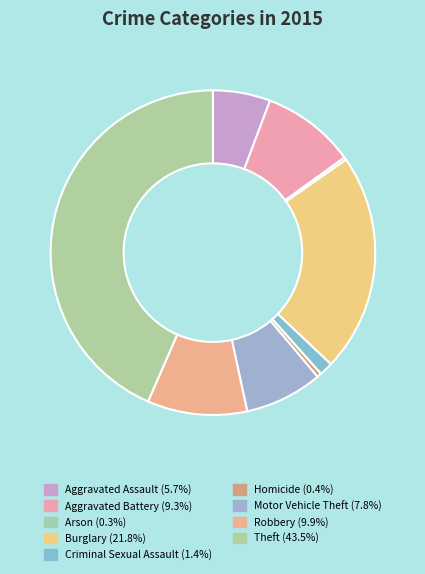

Which category has the smallest portion of the pie?

Arson